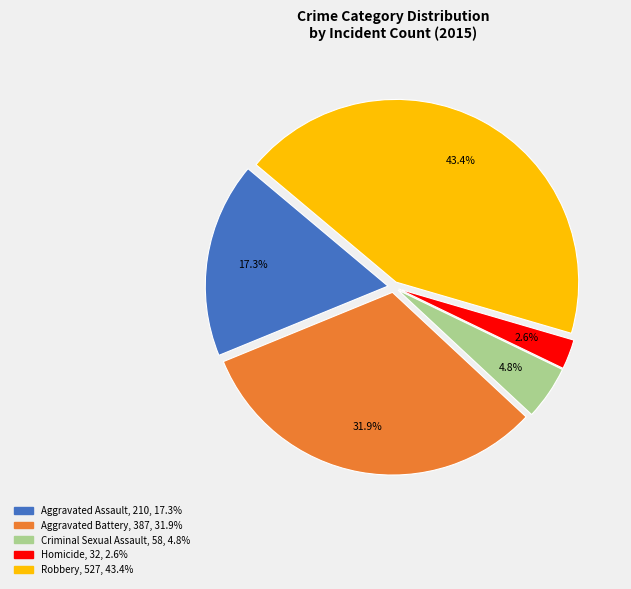

True or false: Aggravated Battery accounts for 32% of the total.

True